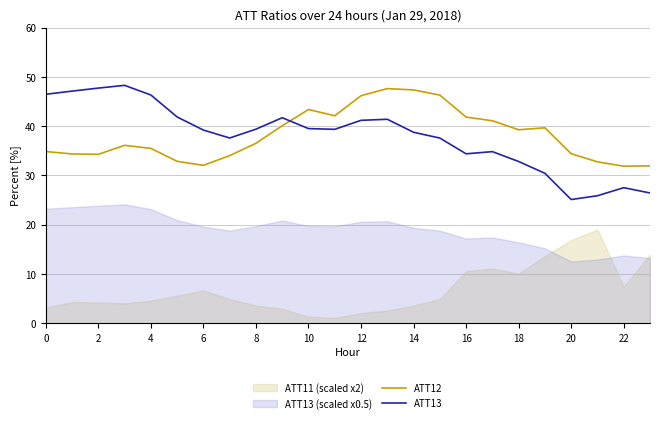

At how many categories does at least one series exceed 43?

10